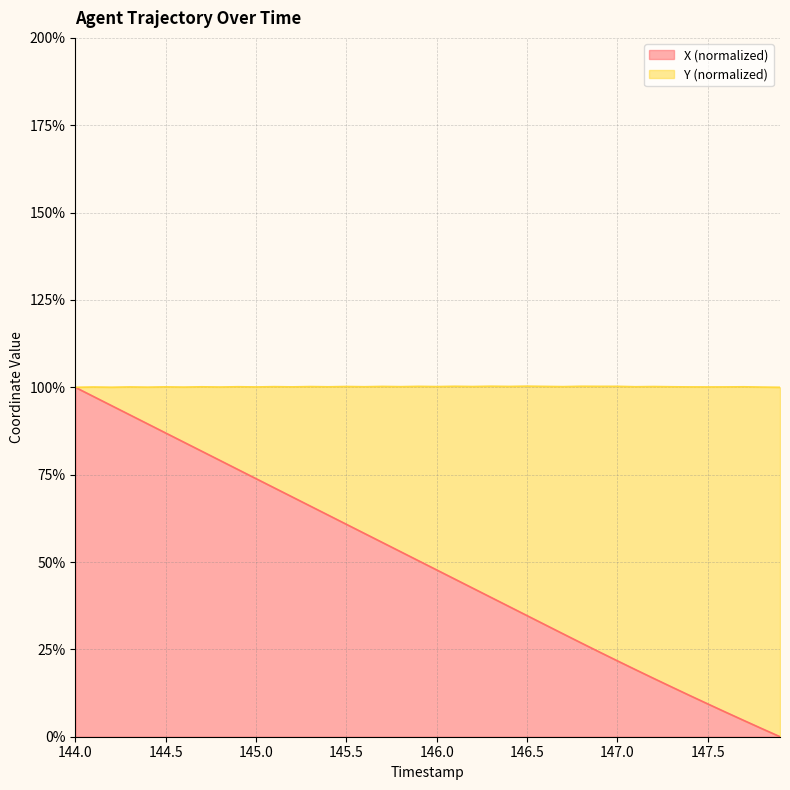

What is the greatest value displayed?

100.0